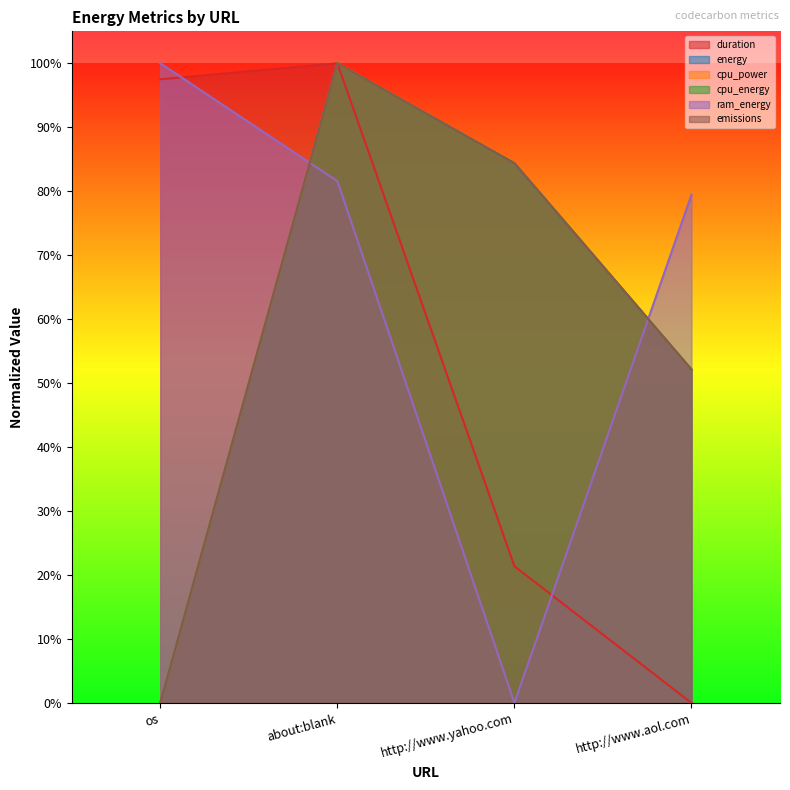

What is the label of the 2nd point from the left?

about:blank